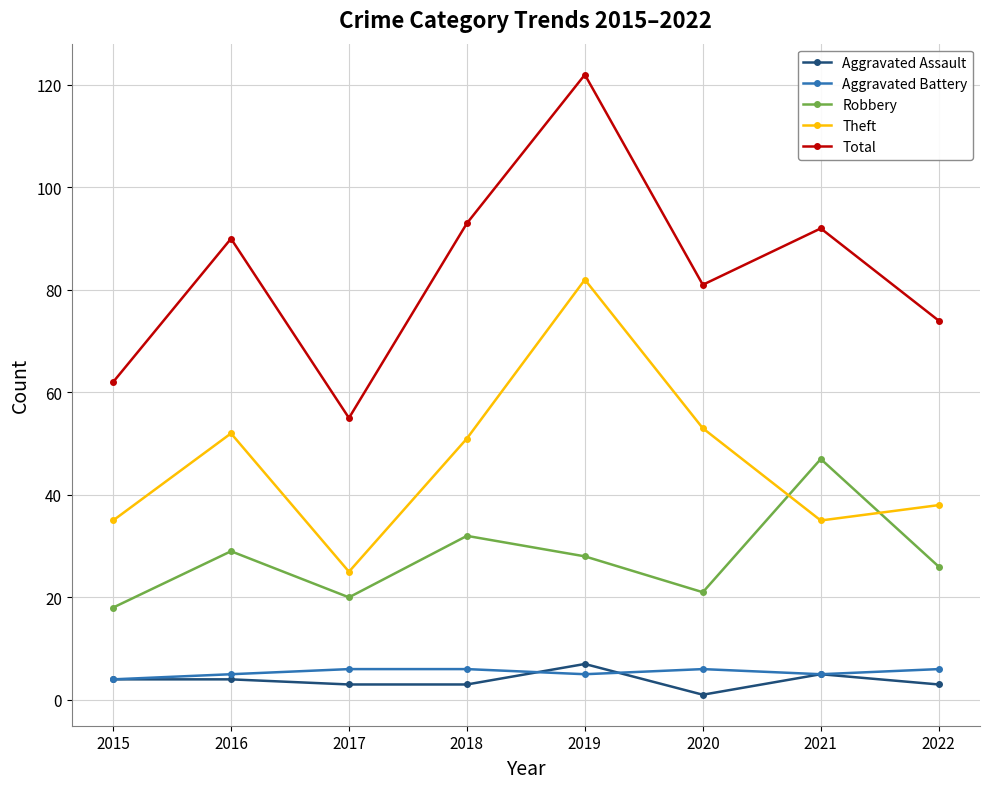

What is the maximum value shown in the chart?

122